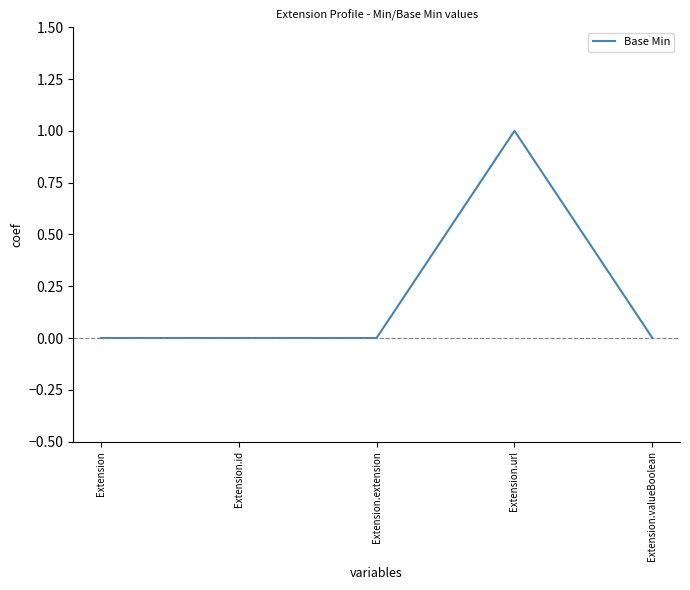

How many values are between 0 and 1?

5